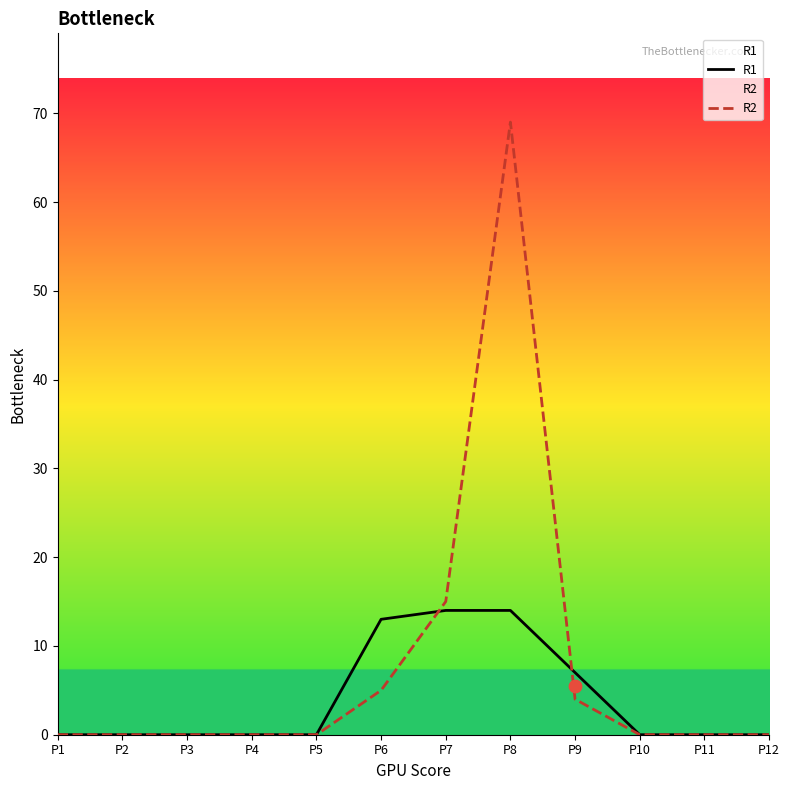

What are all the series names shown in the legend?

R1, R2